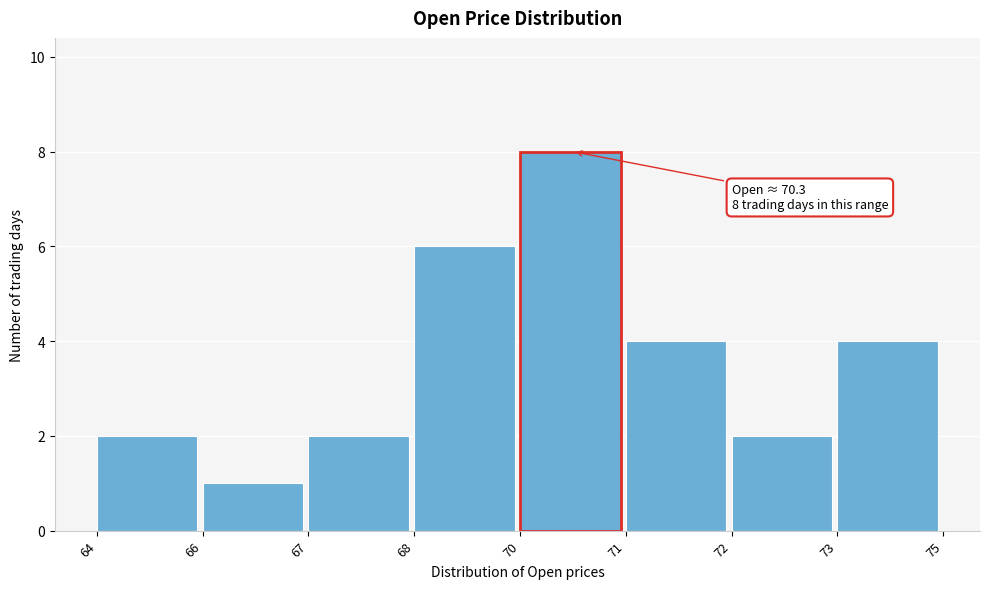

Reading left to right, transcribe all the data shown in this chart.

2	1	2	6	8	4	2	4